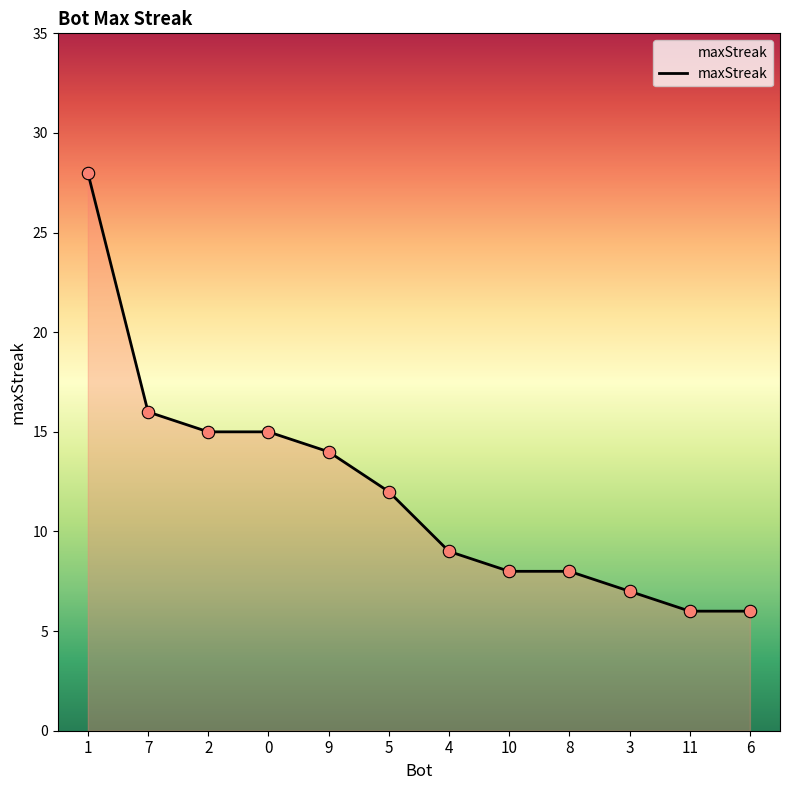

Approximately how many times larger is the value at 2 compared to 9?

1.1